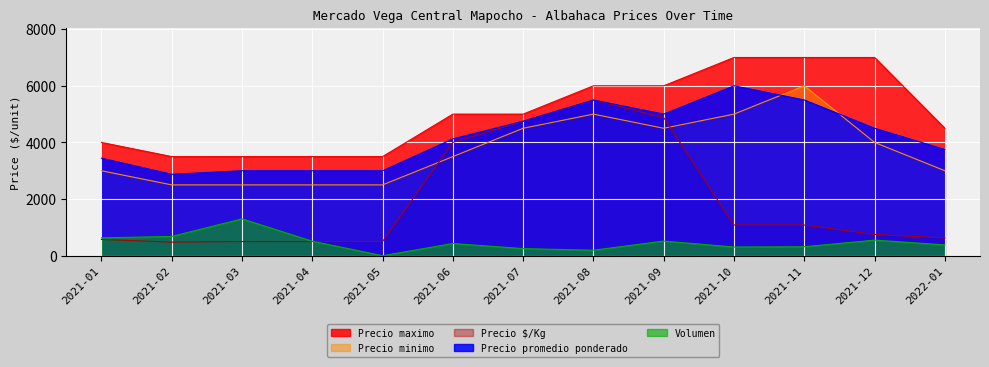

Rank the series at 2021-11 from lowest to highest value.

Volumen, Precio $/Kg, Precio promedio ponderado, Precio minimo, Precio maximo